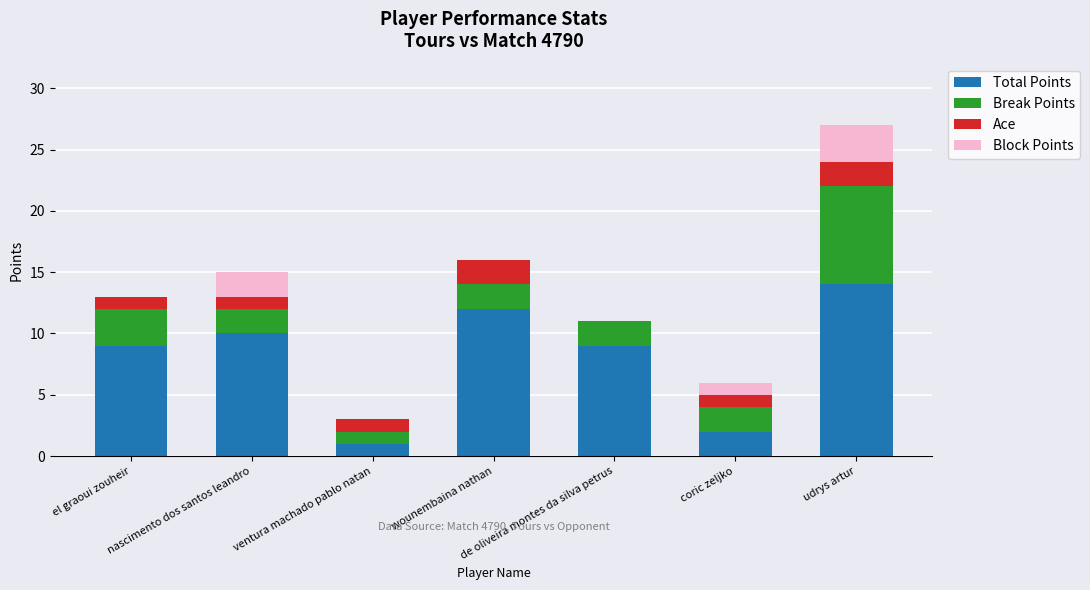

What is the highest value of the Total Points series?

14